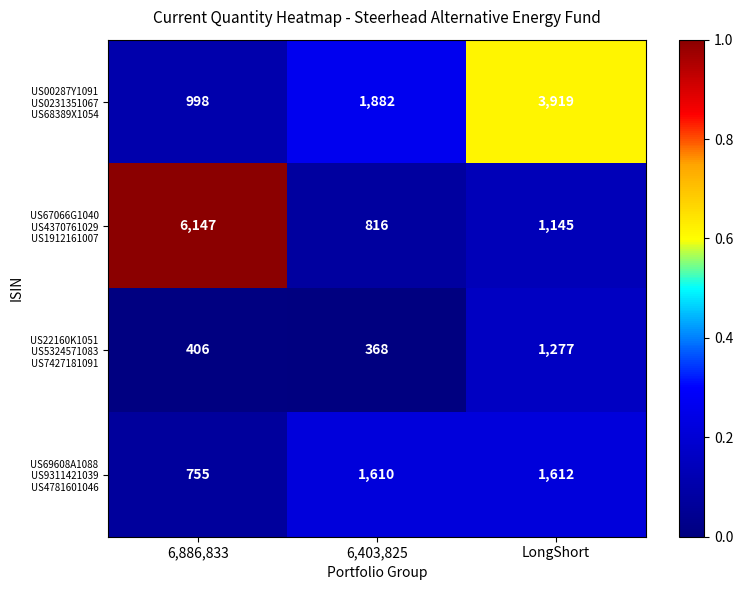

At which category is the sum across all series the highest?

6,886,833